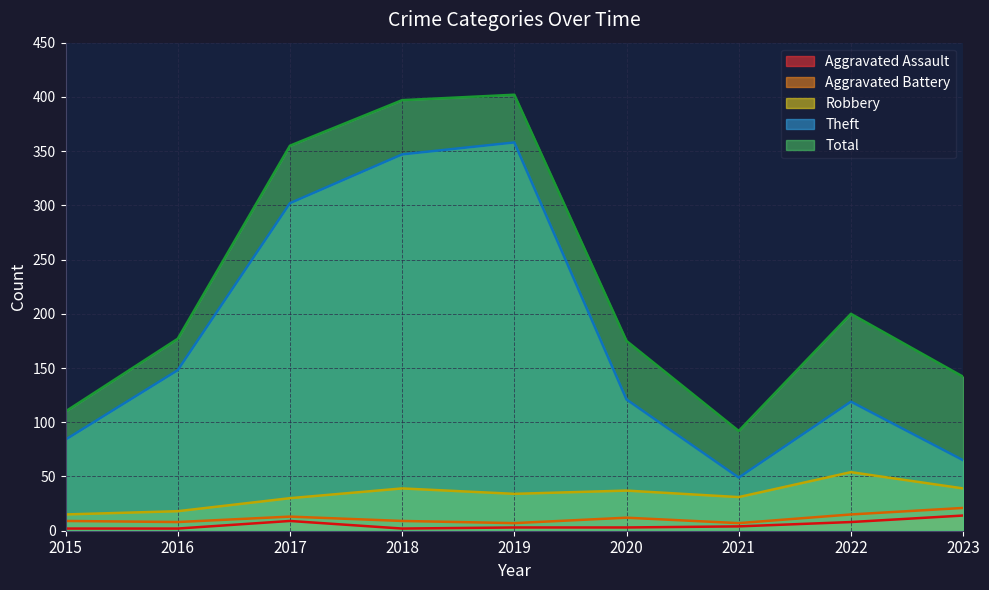

Which series has the largest range (max minus min)?

Total